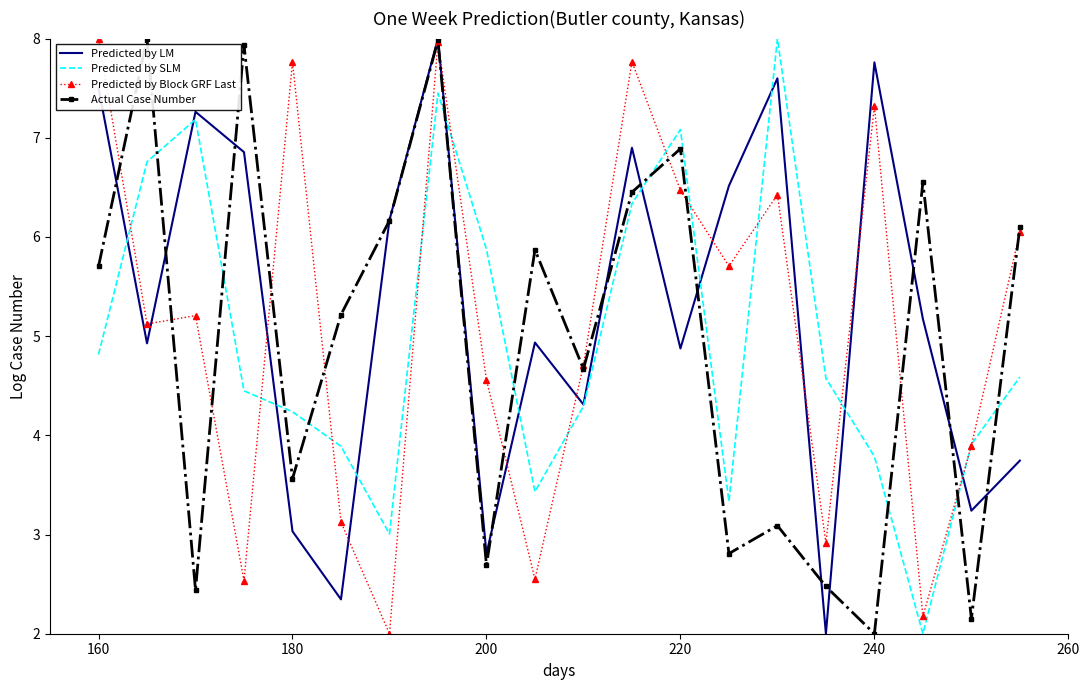

What is the maximum value for Predicted by LM?

8.0